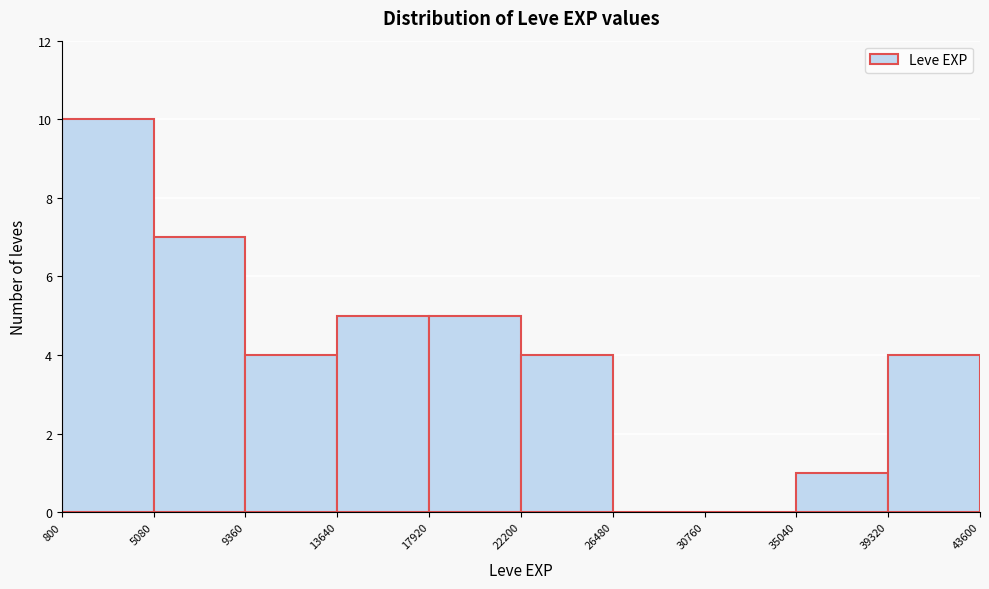

How tall is the bar that spans 5080 to 9360 on the x-axis? The values are not printed on the chart, so give them approximately, as read against the axis.

7